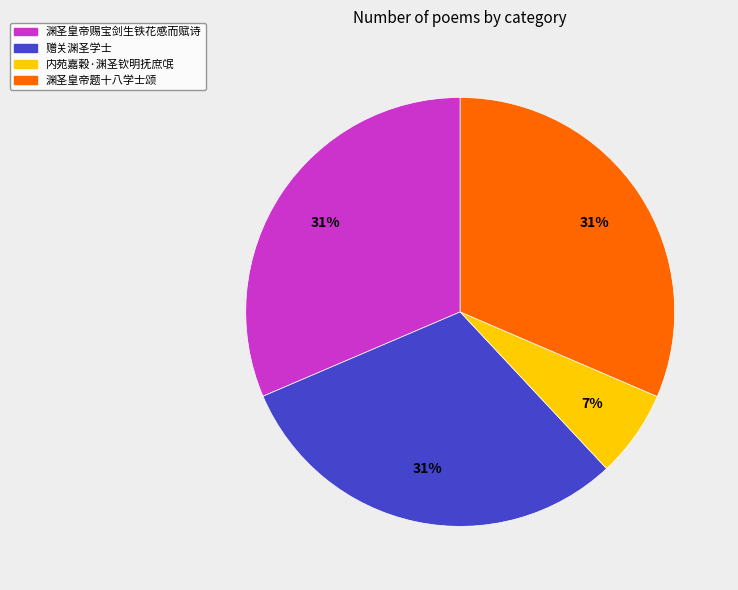

To the nearest percent, what is the combined percentage of 渊圣皇帝赐宝剑生铁花感而赋诗 and 内苑嘉穀·渊圣钦明抚庶氓?

38%